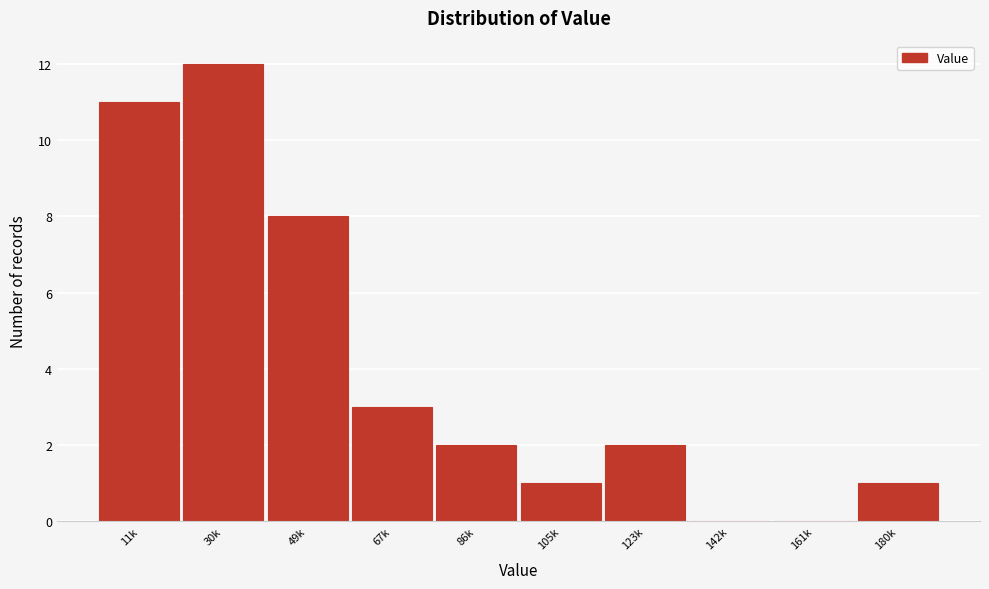

Reading right to left, what are all the values shown in this chart?

180k=1	161k=0	142k=0	123k=2	105k=1	86k=2	67k=3	49k=8	30k=12	11k=11